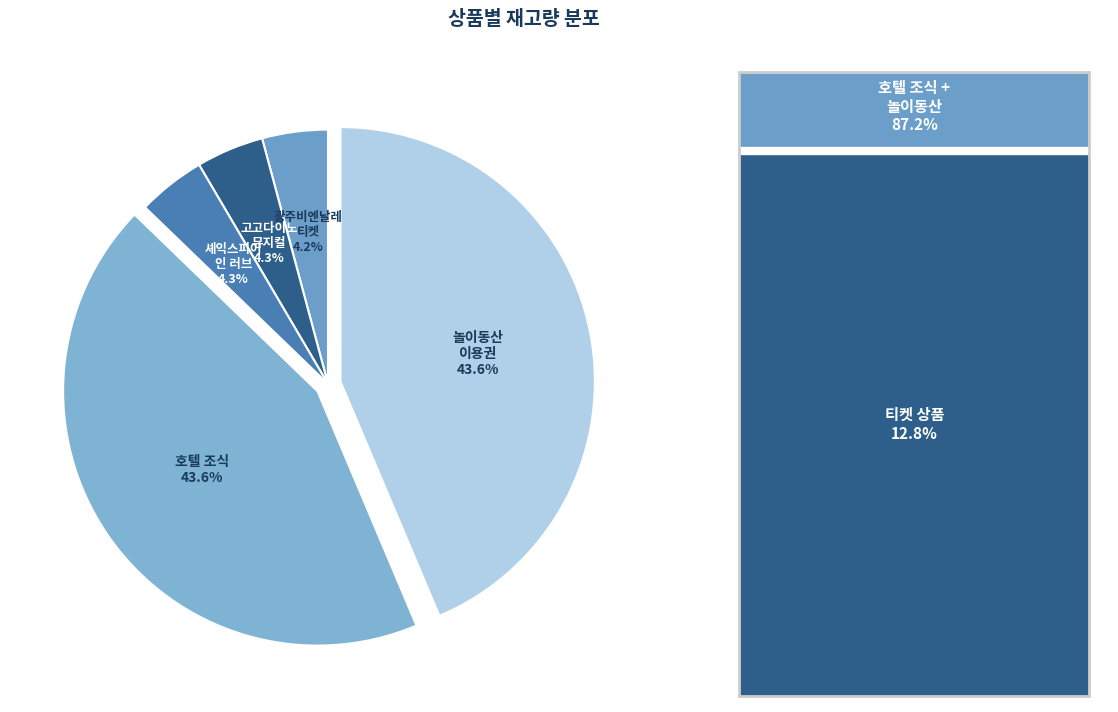

Does 놀이동산 이용권 account for over 50% of the chart?

No